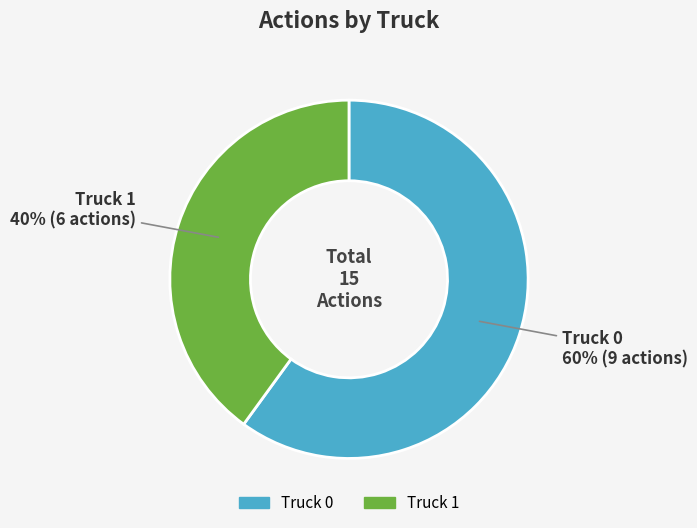

Approximately how many times larger is the value at Truck 1 compared to Truck 0?

0.7